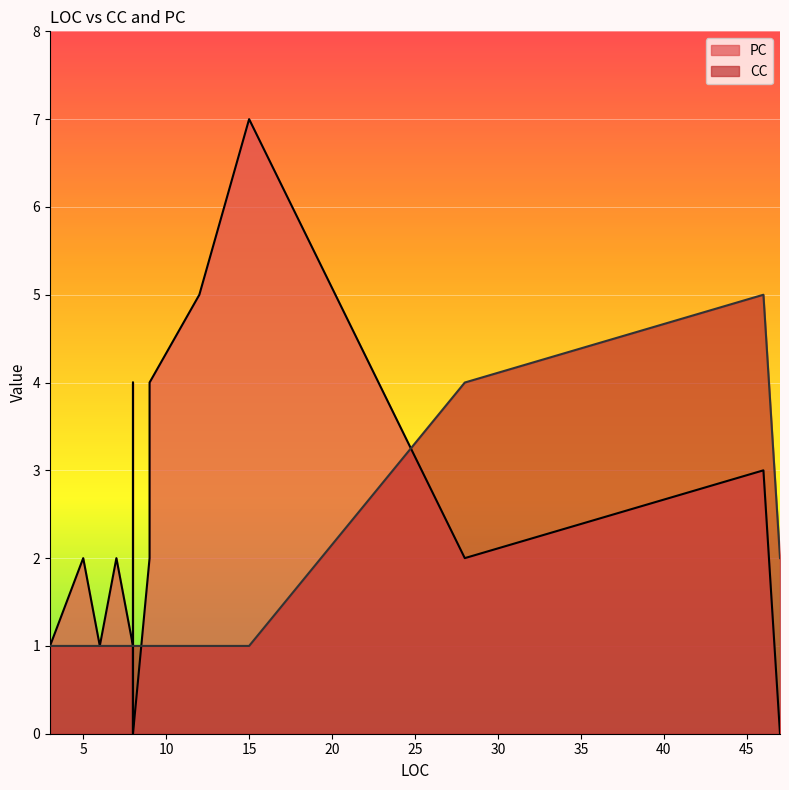

Where is the first local maximum for CC?

46